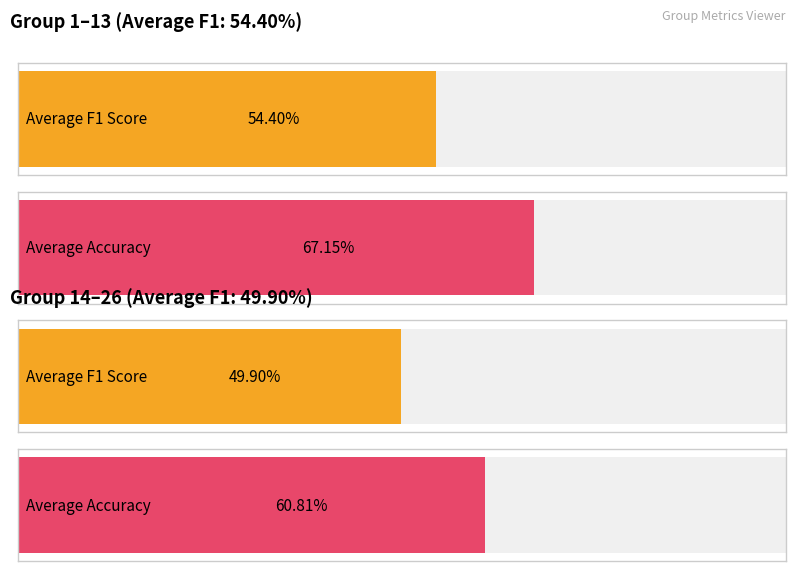

How many distinct data groups are displayed?

2